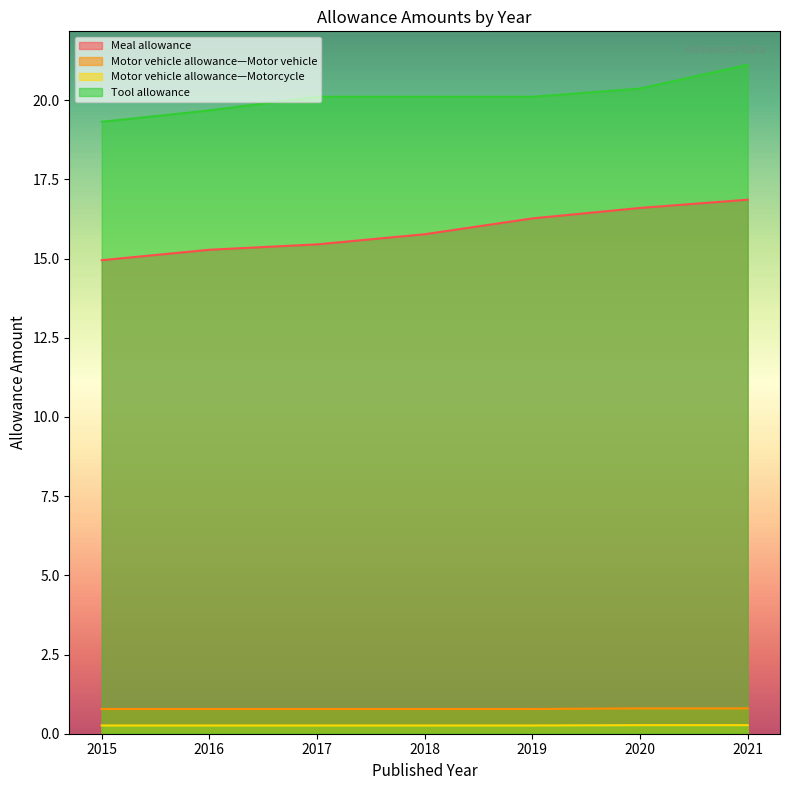

At 2018, list the series in order from largest to smallest.

Tool allowance, Meal allowance, Motor vehicle allowance—Motor vehicle, Motor vehicle allowance—Motorcycle